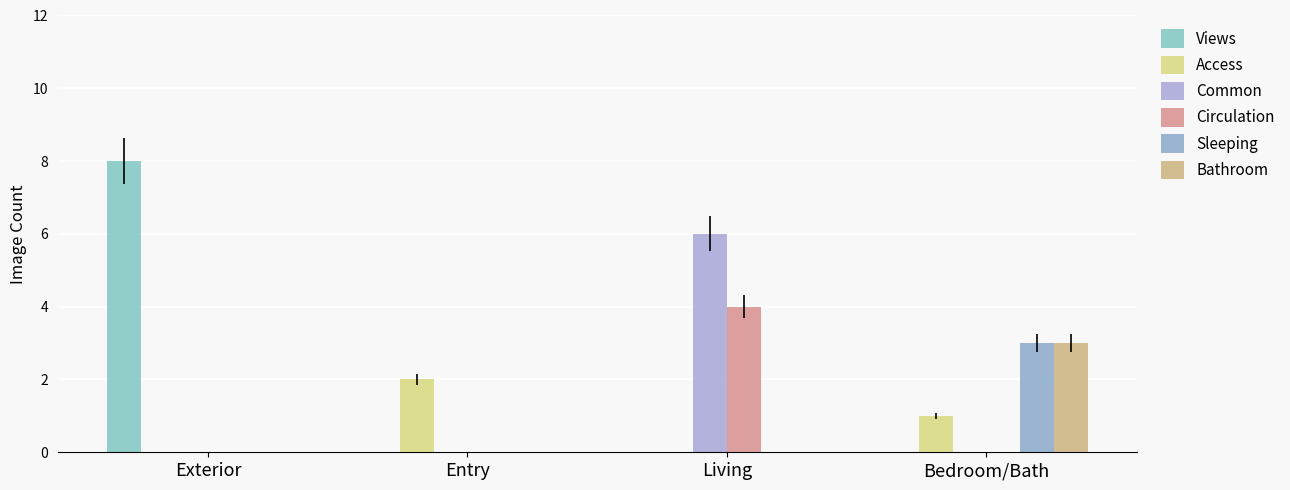

What is the difference between the highest and lowest values at Exterior?

8